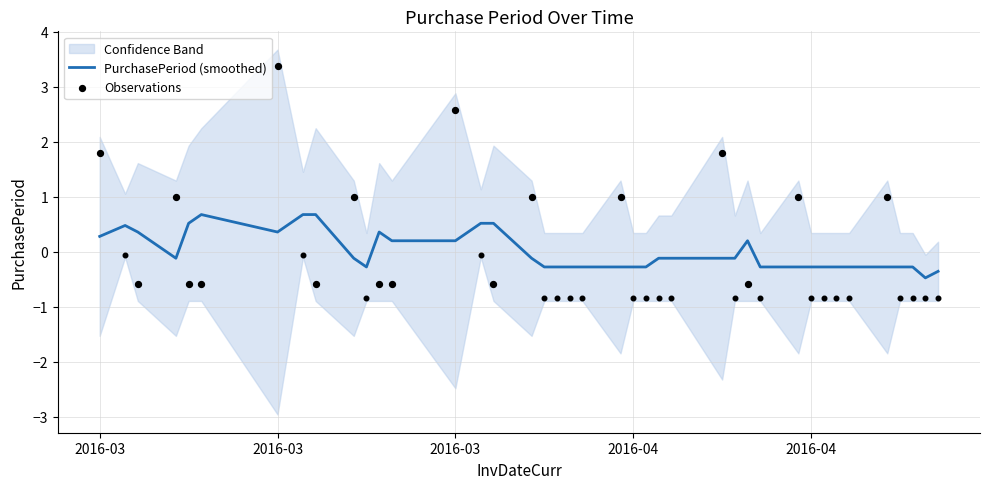

What is the change in value from 2016-03-03 to 2016-04-19?

+2